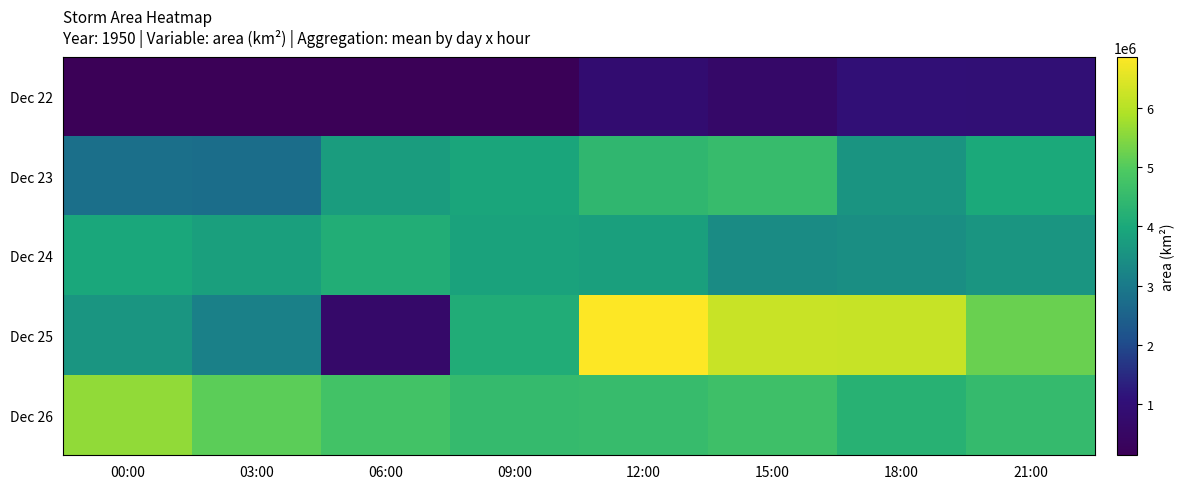

Rank the series by their maximum value, from lowest to highest.

Dec 22, Dec 24, Dec 23, Dec 26, Dec 25